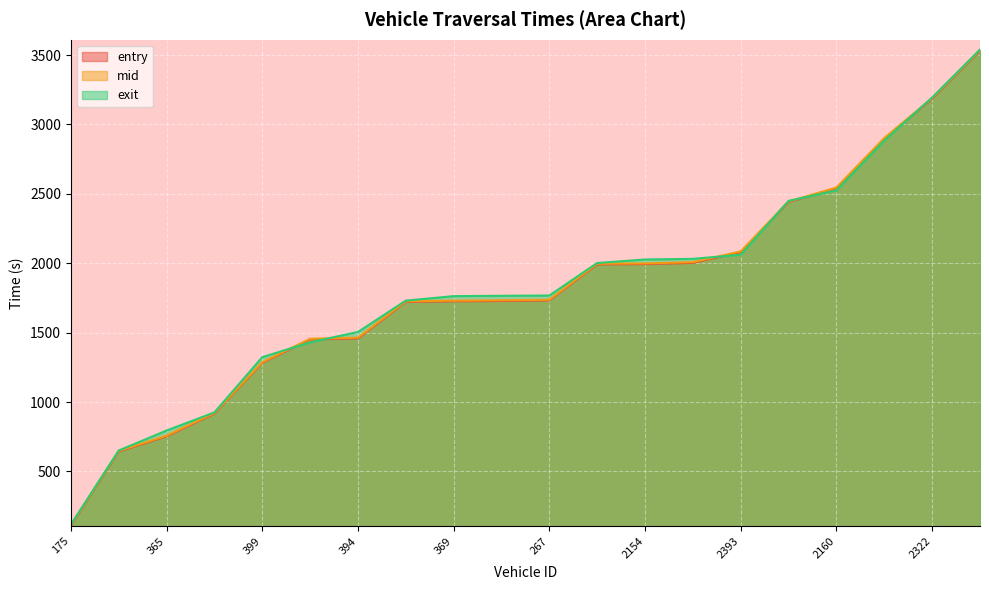

Rank the series at 394 from highest to lowest value.

exit, mid, entry